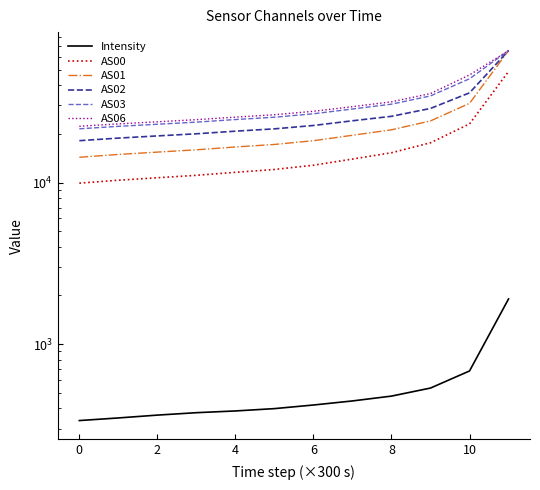

True or false: AS00 has more than 2 points higher than both neighbors.

False